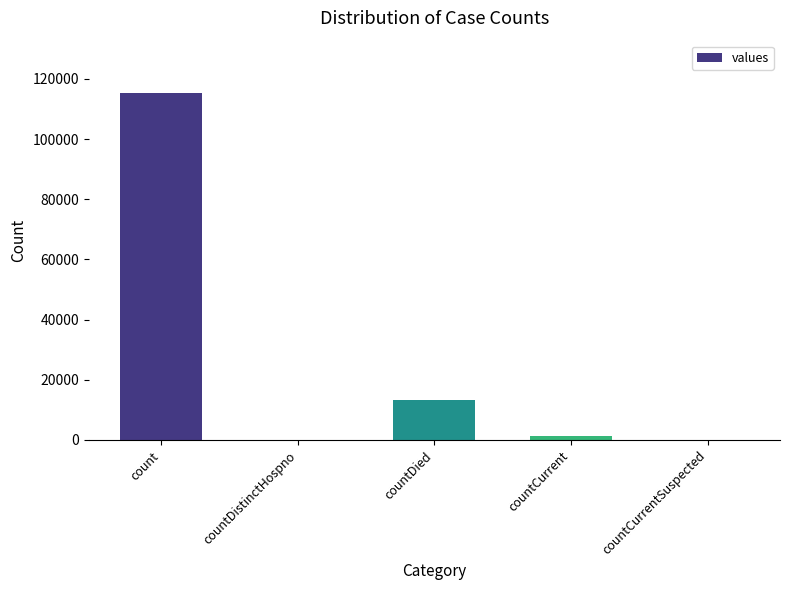

Does the chart contain stacked bars?

No